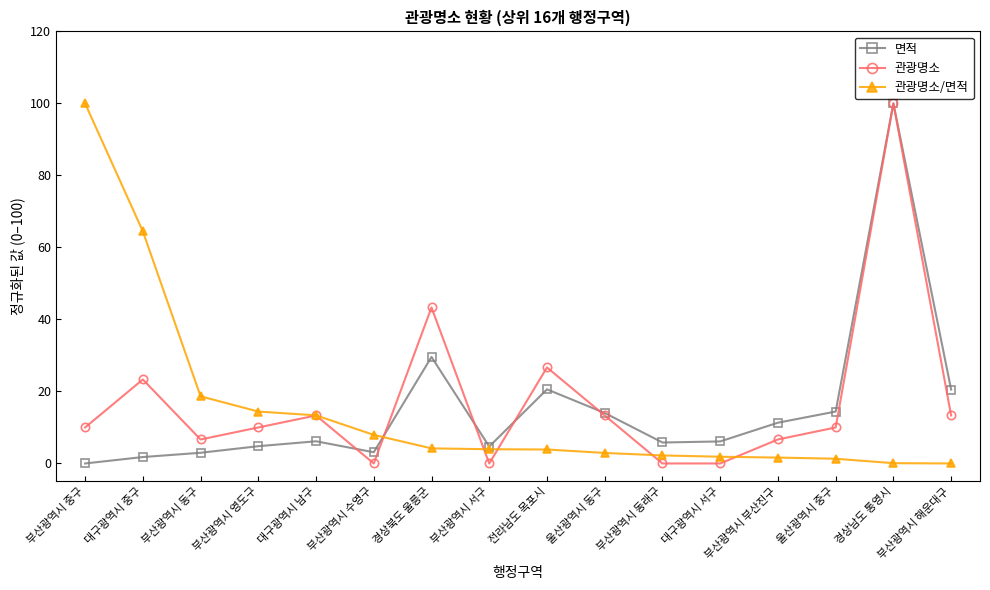

What is the label of the 6th point from the right?

부산광역시 동래구